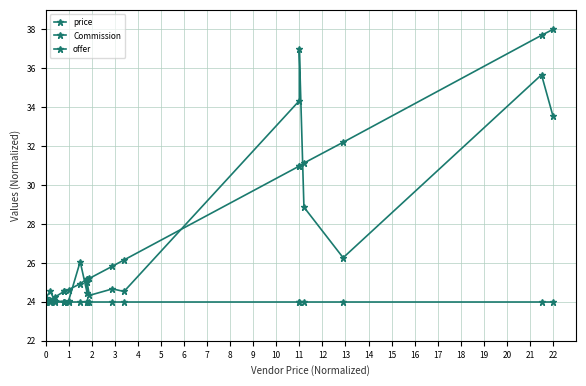

How many categories are shown in the chart?

20